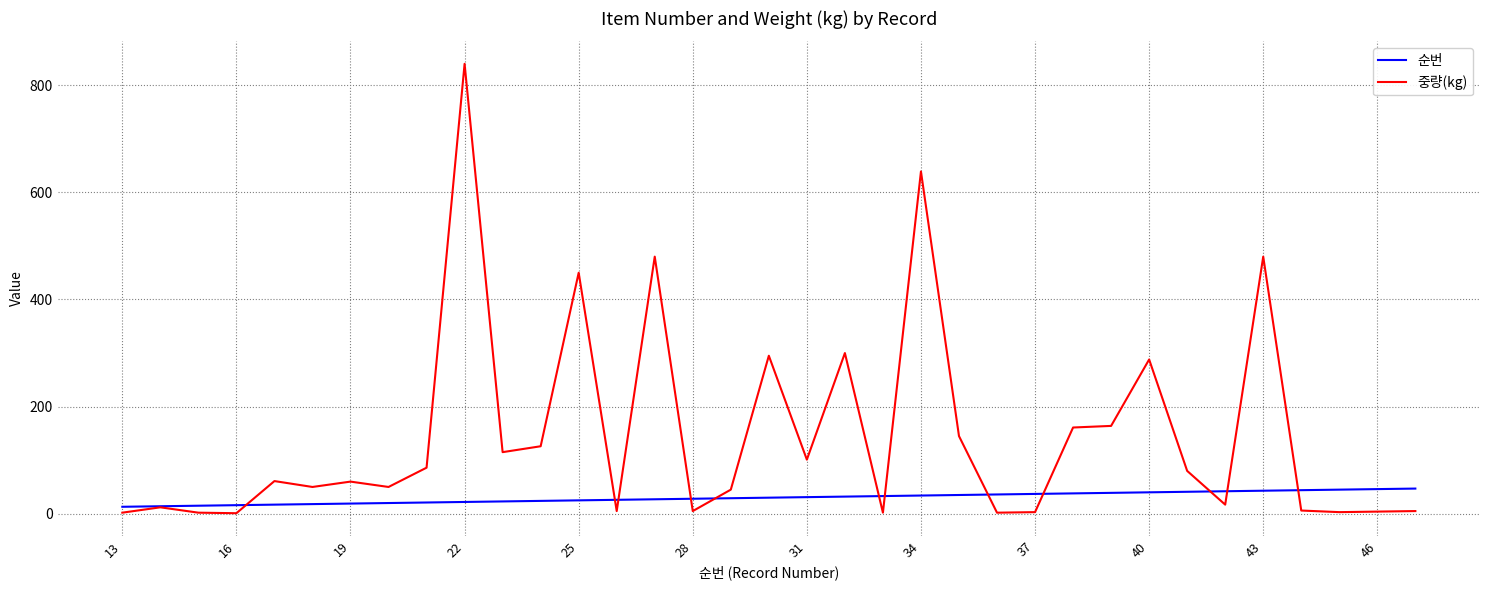

Which series has the largest total across all categories?

중량(kg)